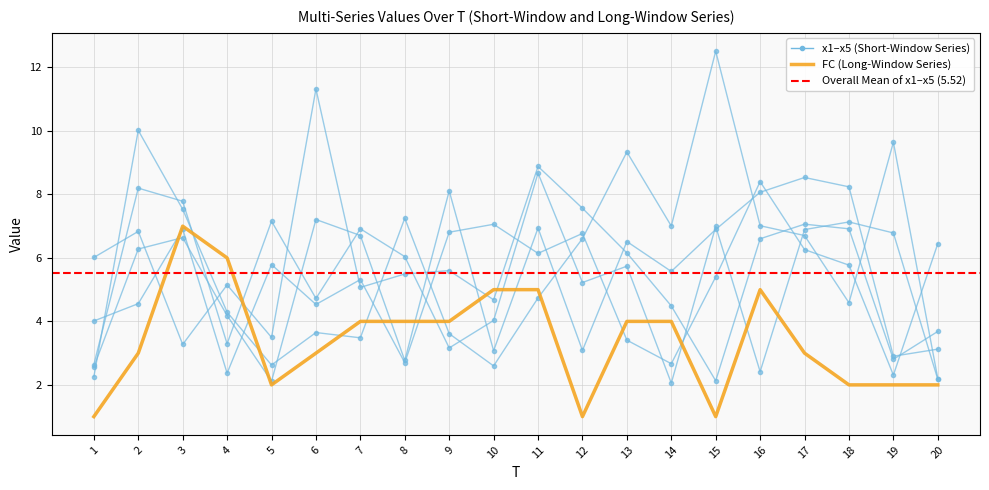

How many times do x5 and FC cross each other?

6